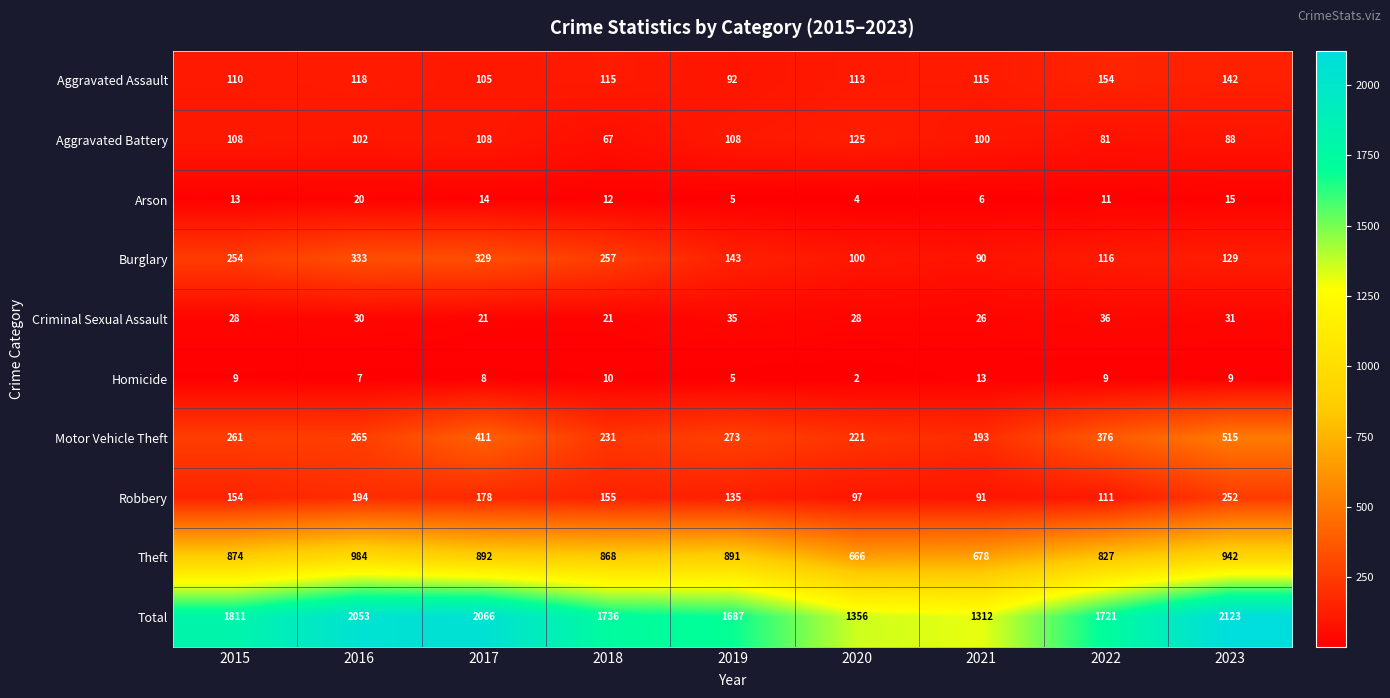

At which label is Aggravated Battery closest to 96?

2021